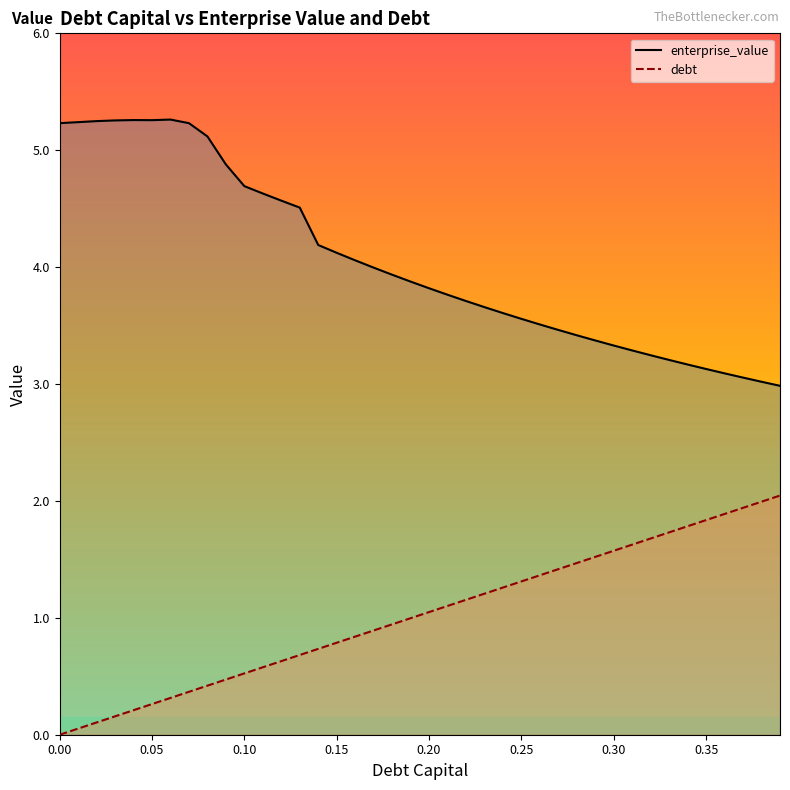

What is the label of the 15th point from the right?

0.25